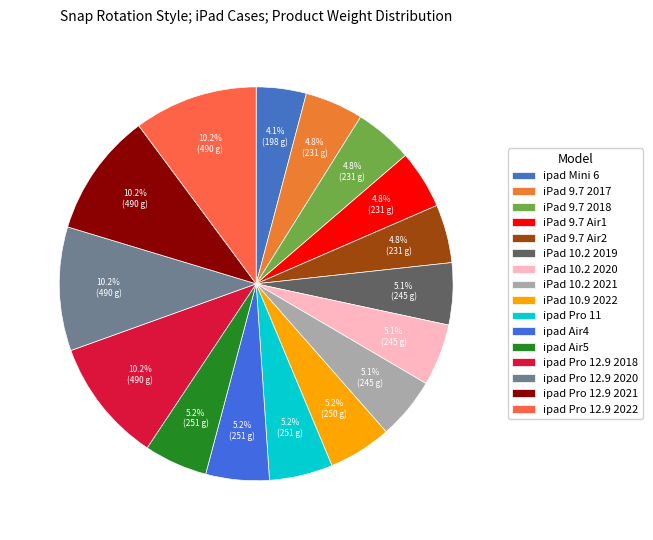

The ipad Air4 slice represents 5% of the pie. True or false?

True